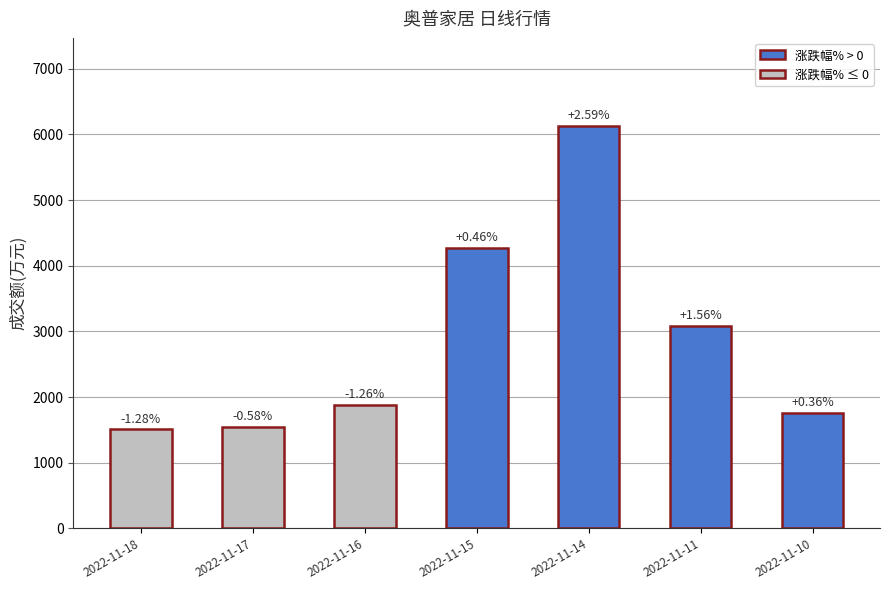

Are the bars horizontal?

No